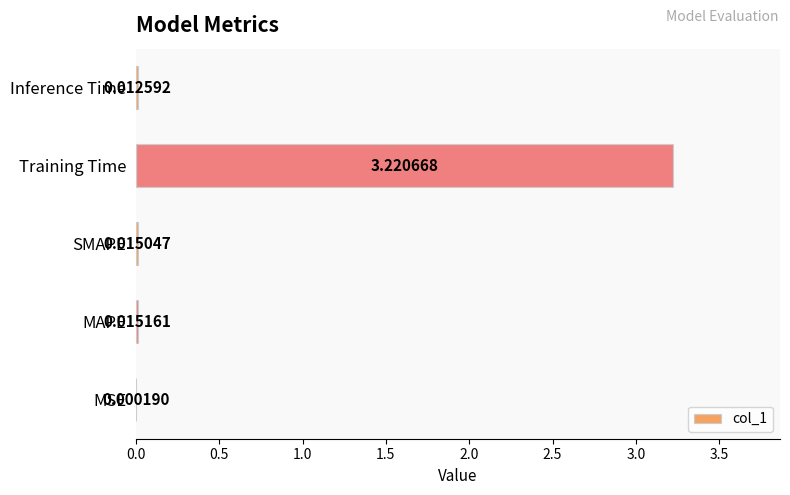

What is the average value?

0.7